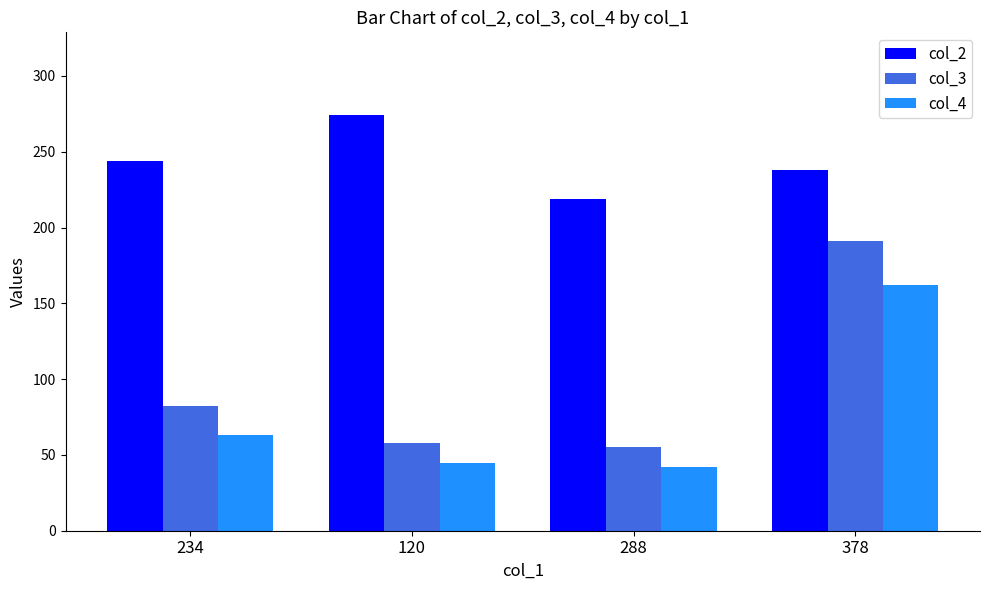

At which label is col_3 closest to 123?

234